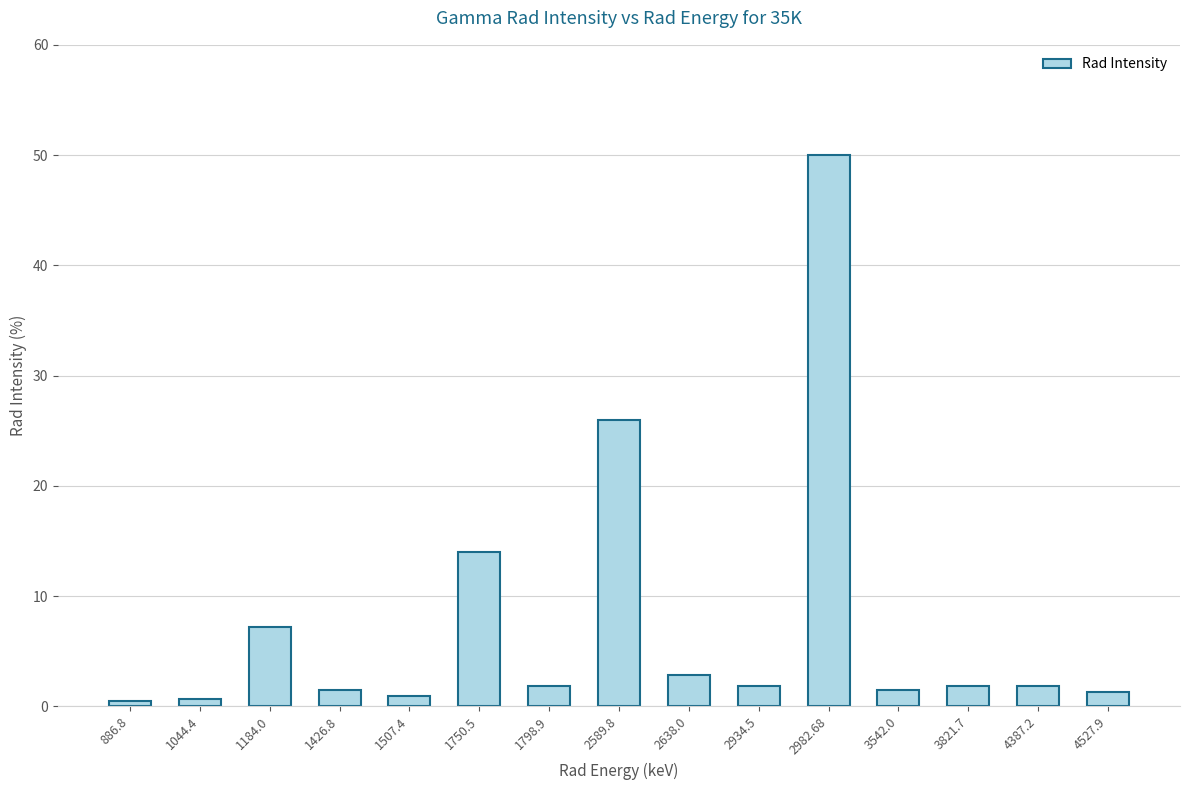

What is the difference between the values at 3821.7 and 2982.68?

48.2